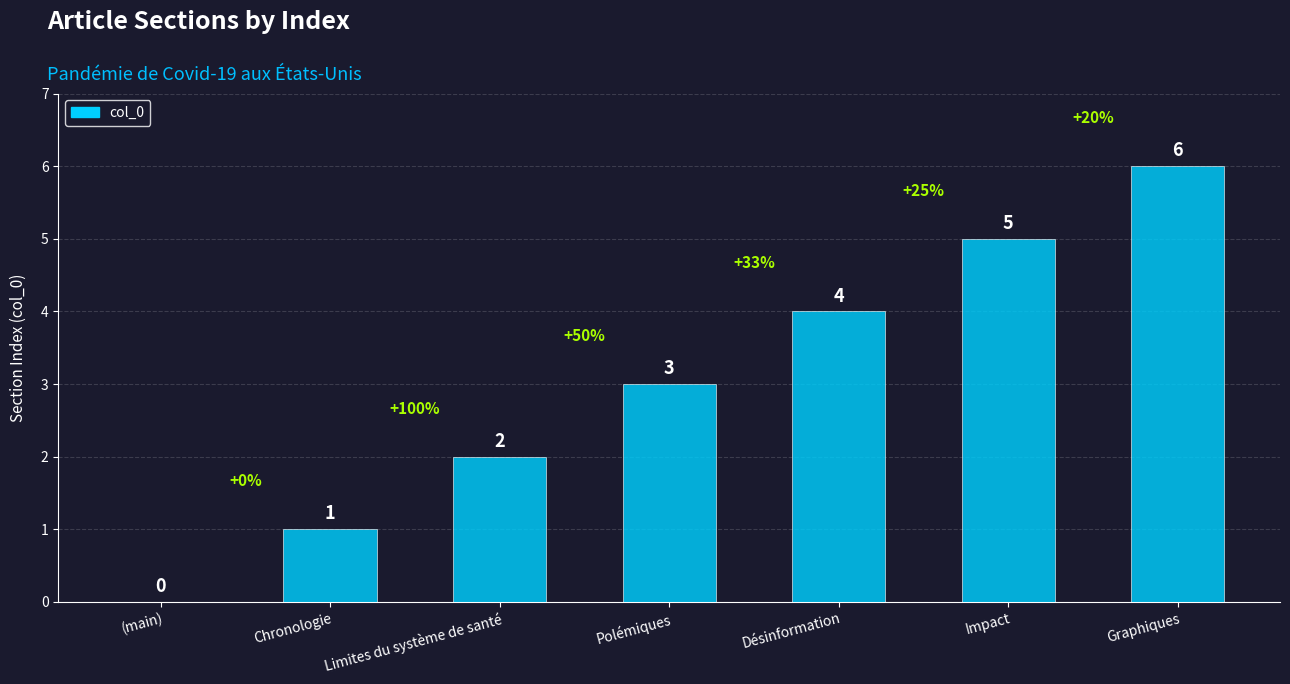

Count the number of categories in the chart.

7